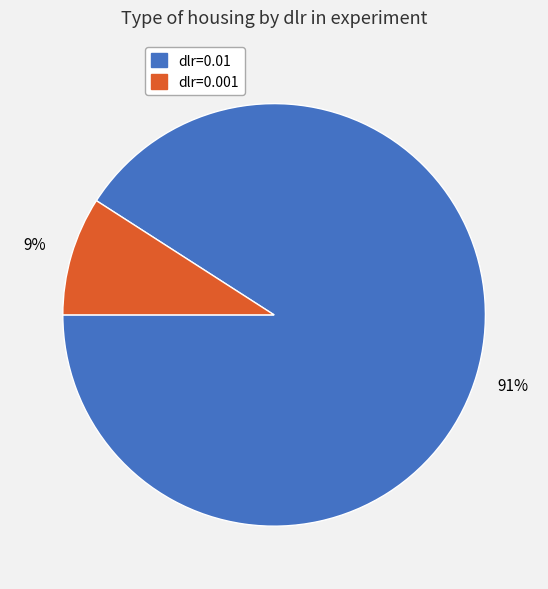

To the nearest percent, what is the average slice percentage?

50%